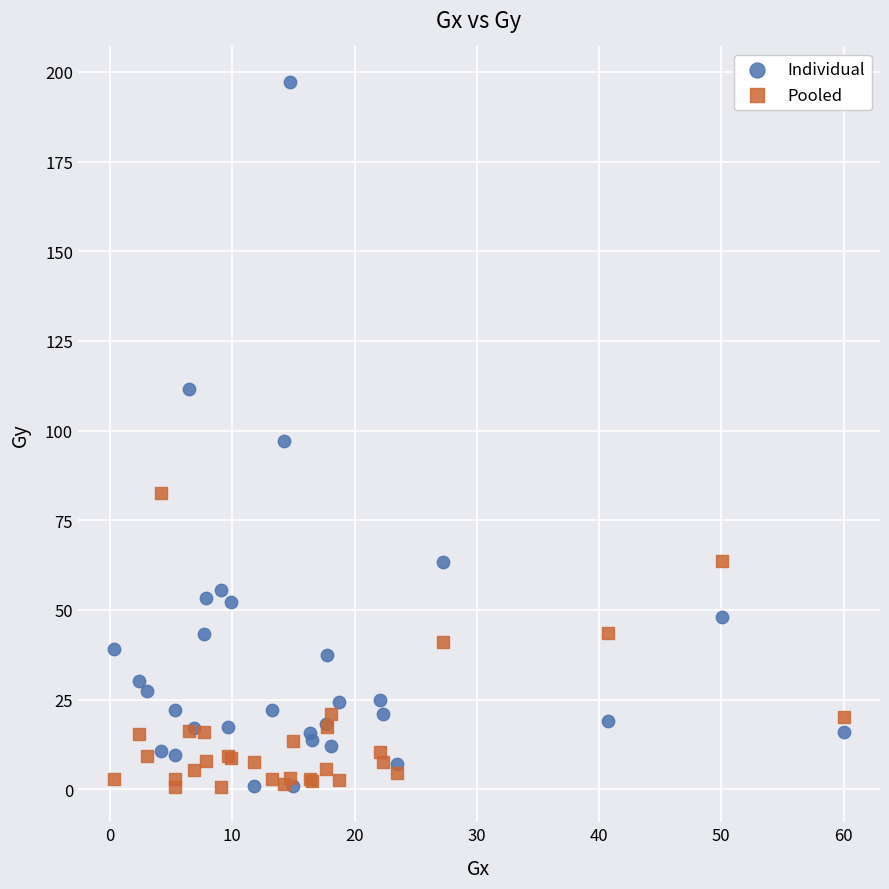

Which series has the largest Y range (max minus min)?

Individual